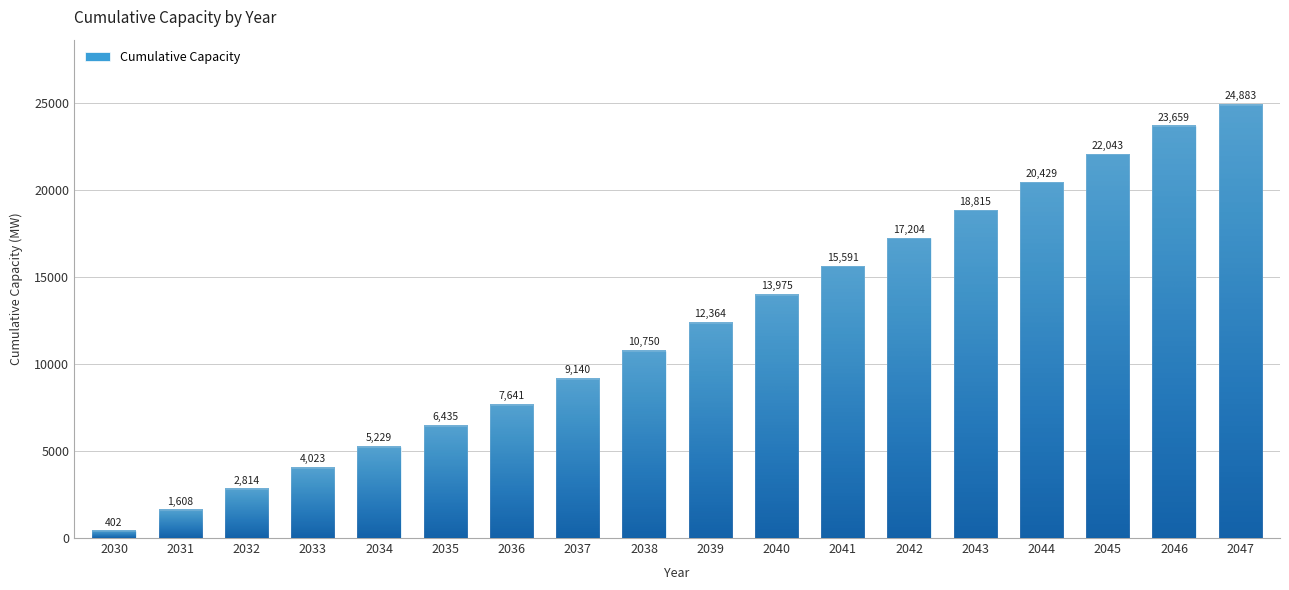

Which has a higher value, 2037 or 2033?

2037